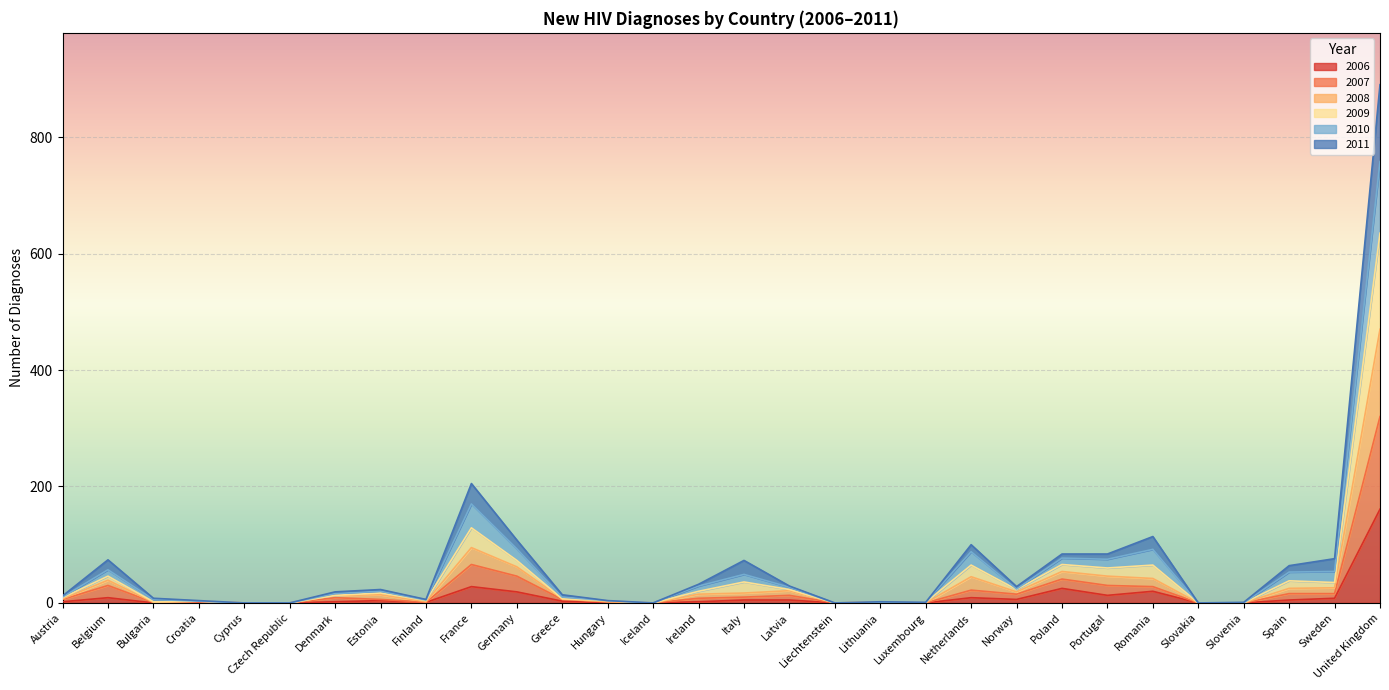

What is the label of the 27th point from the left?

Slovenia